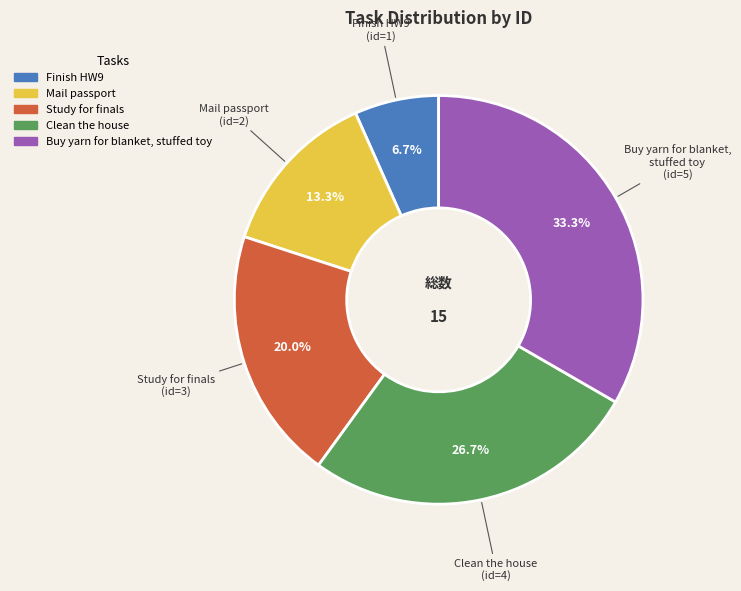

Which slice is the largest?

Buy yarn for blanket, stuffed toy